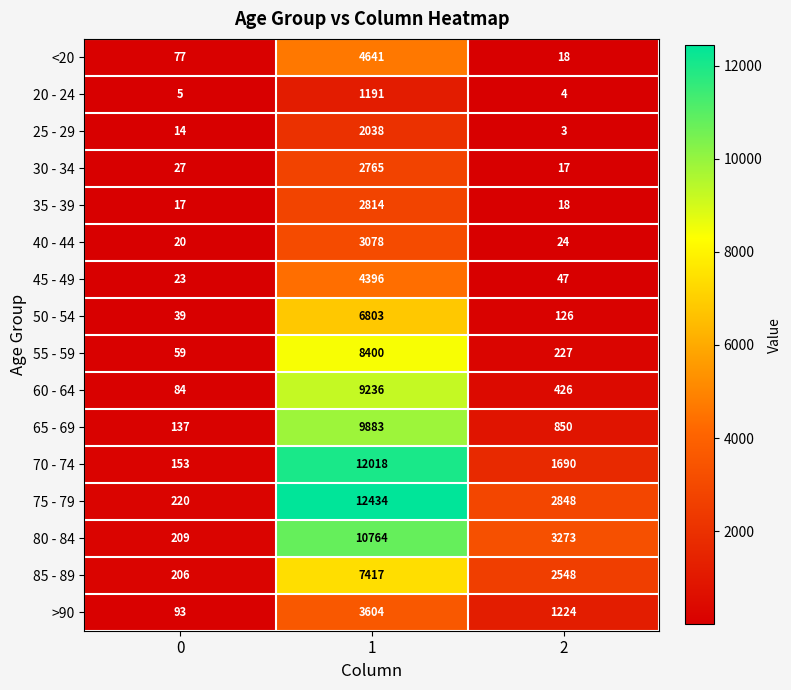

What is the maximum value shown in the chart?

12434